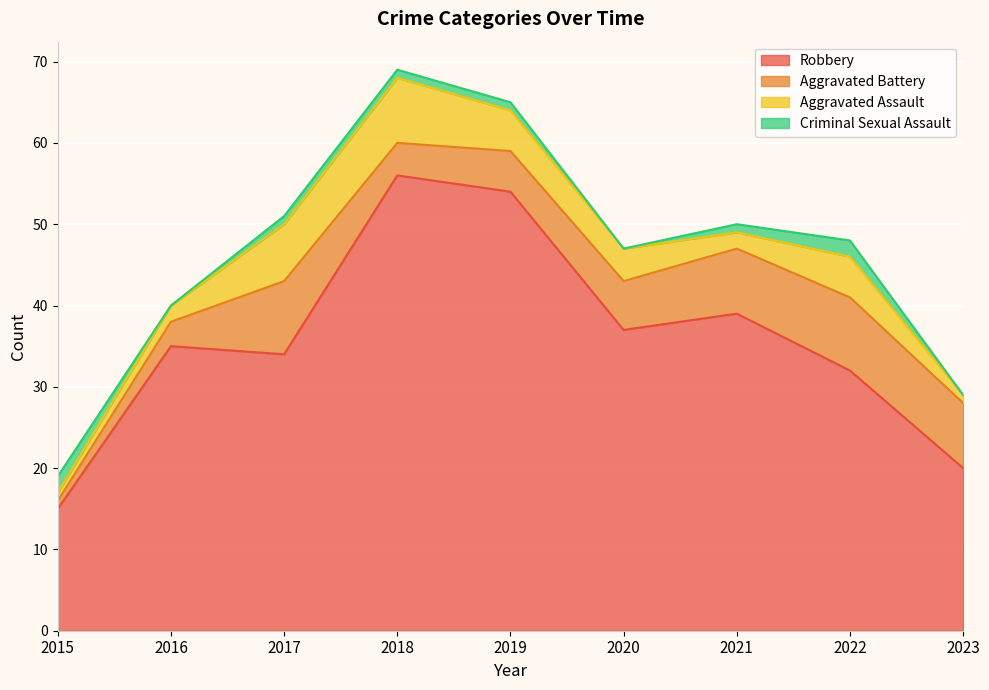

The Aggravated Assault series shows 4 at 2020. True or false?

True